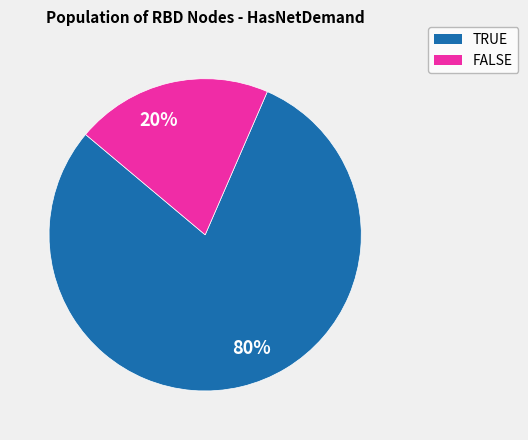

Is it true that 20% is 10% of the pie?

False